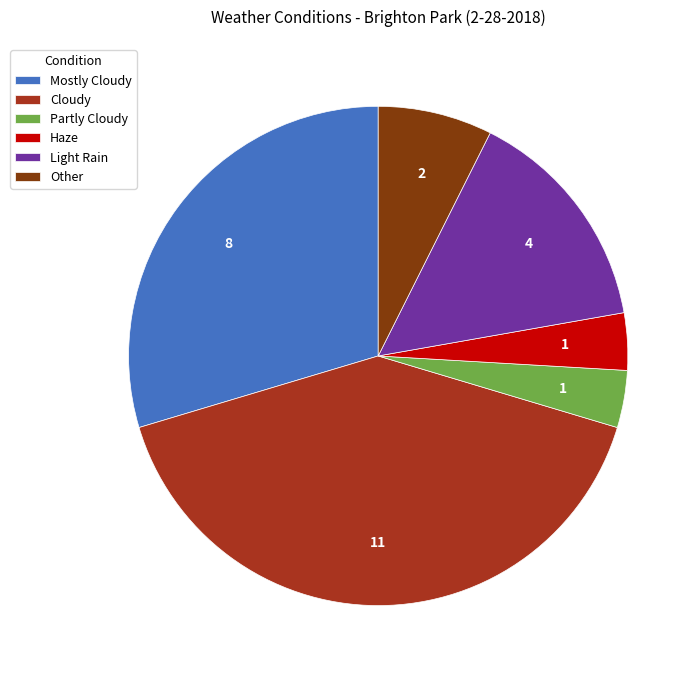

How many segments does this pie chart have?

6